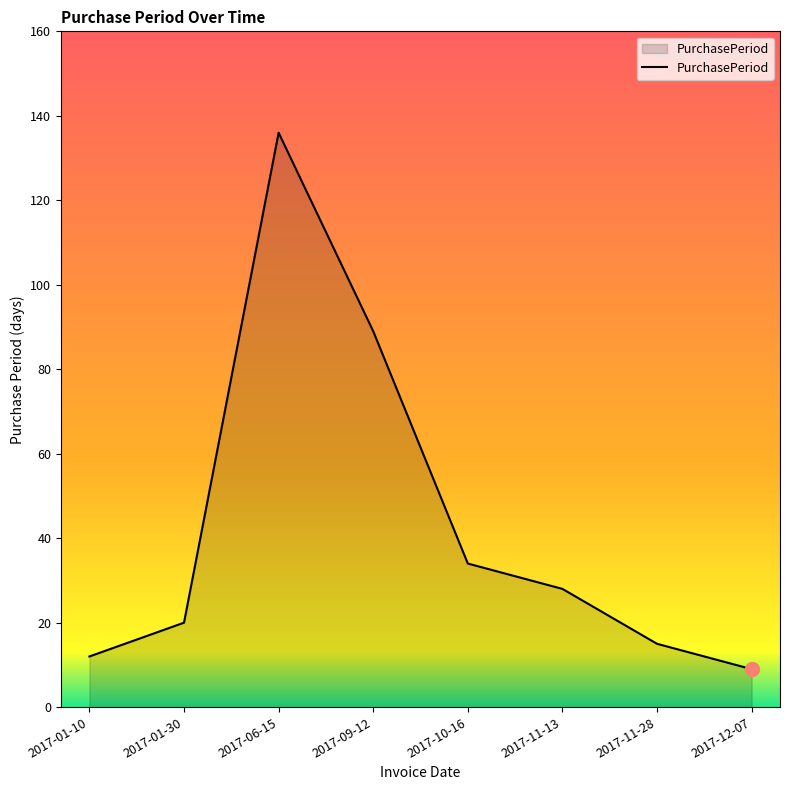

Which category has the highest value across all series?

2017-06-15